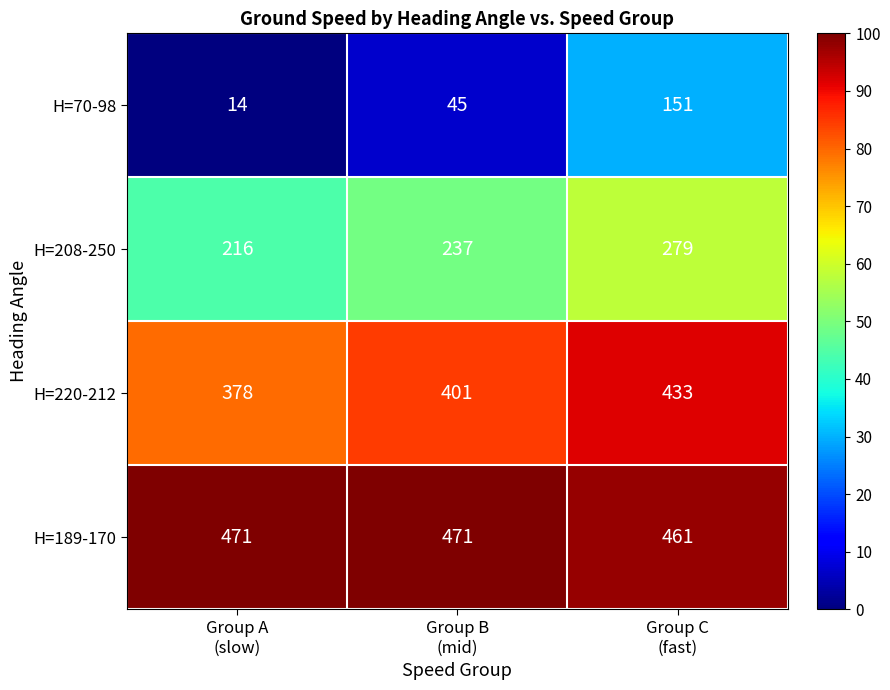

Which series has the largest total across all categories?

H=189-170